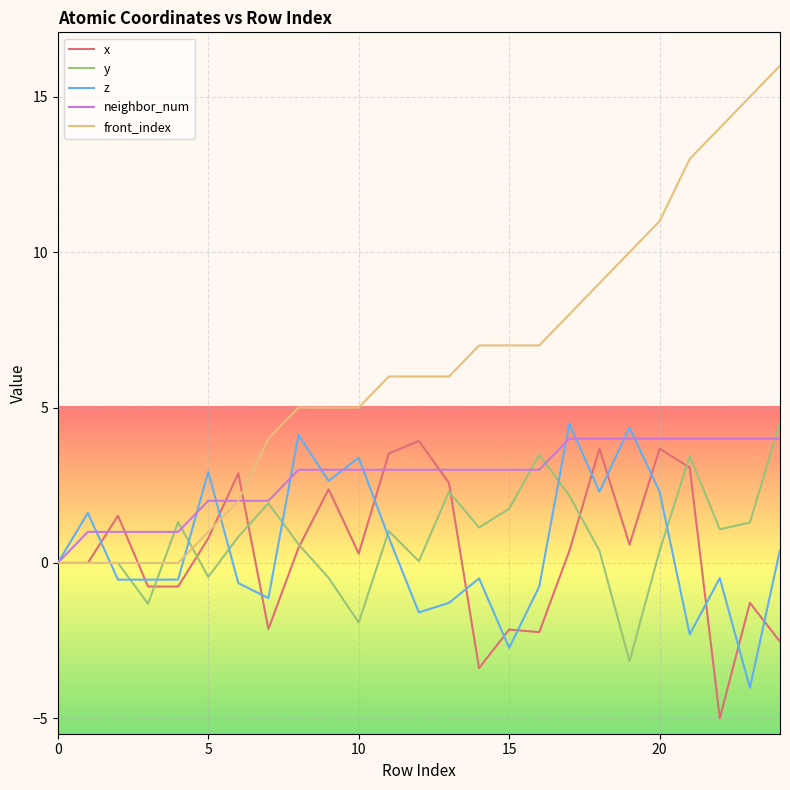

Which series has the widest spread of values?

front_index